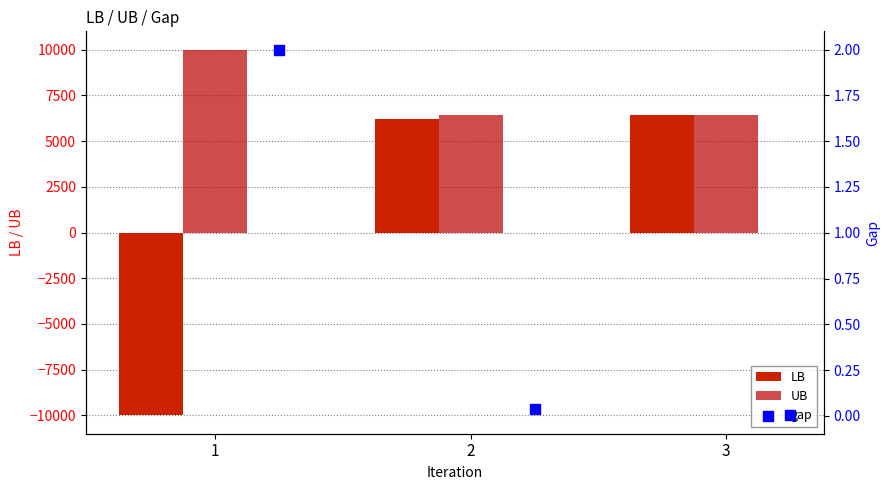

At how many categories does at least one series exceed -2287?

3